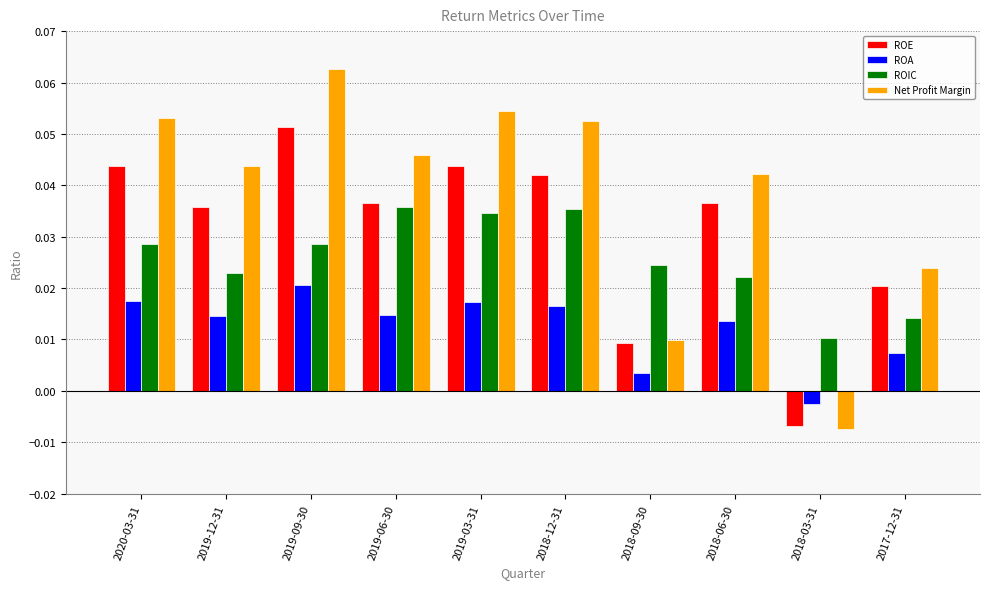

At which category is the sum across all series the highest?

2019-09-30